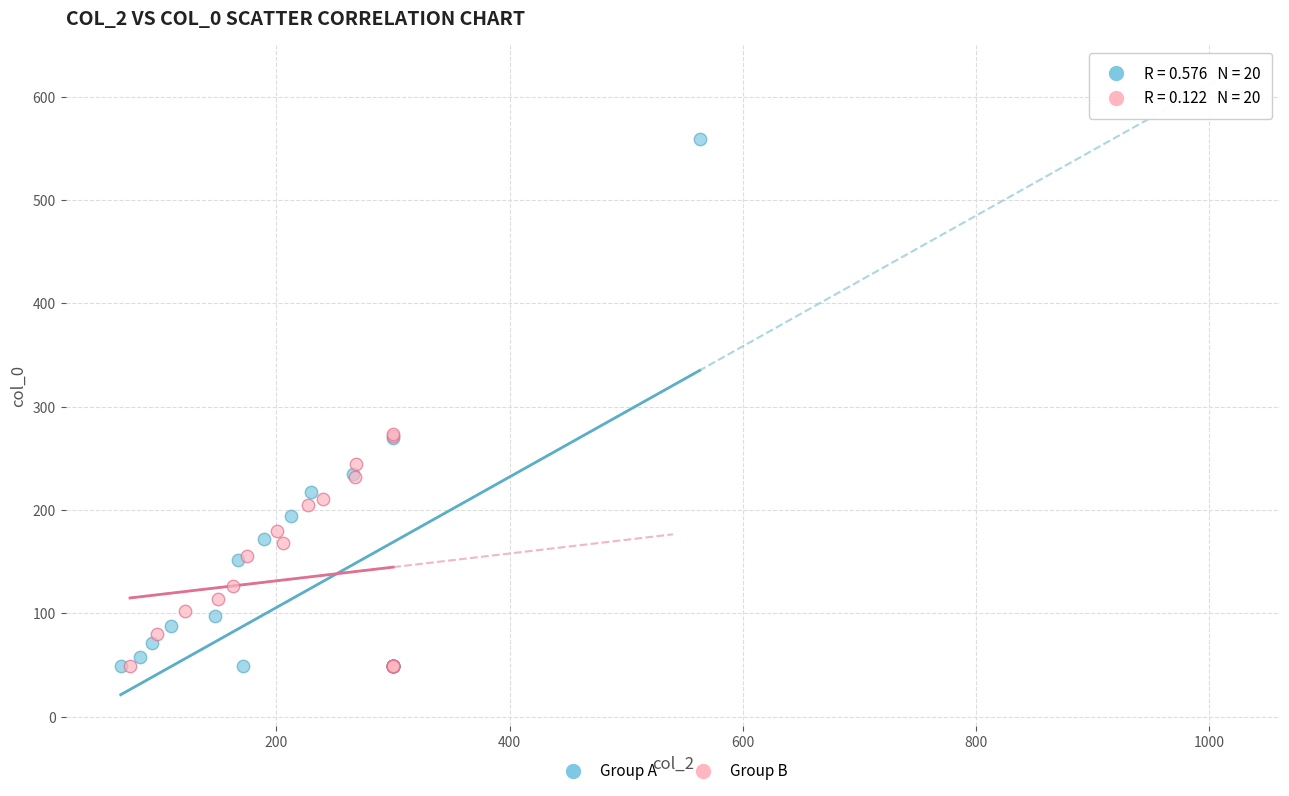

Which series contains the highest Y value?

Group A